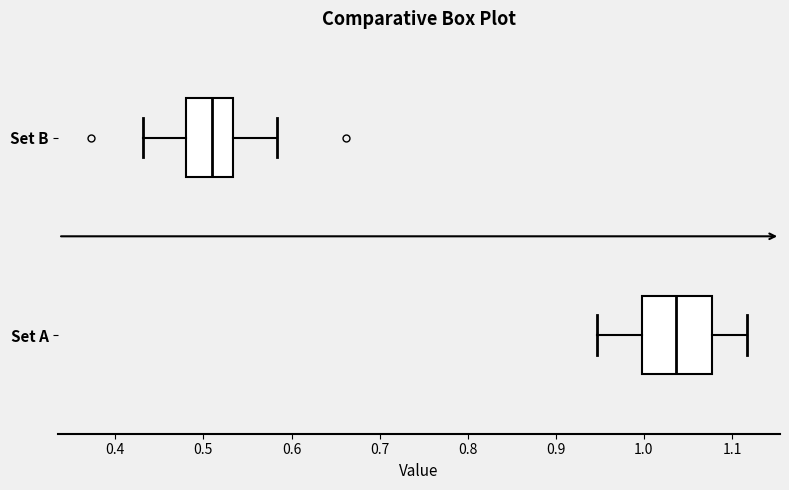

Reading bottom to top, transcribe this box plot: for each box, give where its median line is, the range the box spans, and where its two whiskers end, as read against the x-axis. The values are not printed on the chart, so give them approximately, as read against the axis.

Set A: median 1.04, box 1.00 to 1.08, whiskers 0.95 to 1.12
Set B: median 0.51, box 0.48 to 0.53, whiskers 0.43 to 0.58